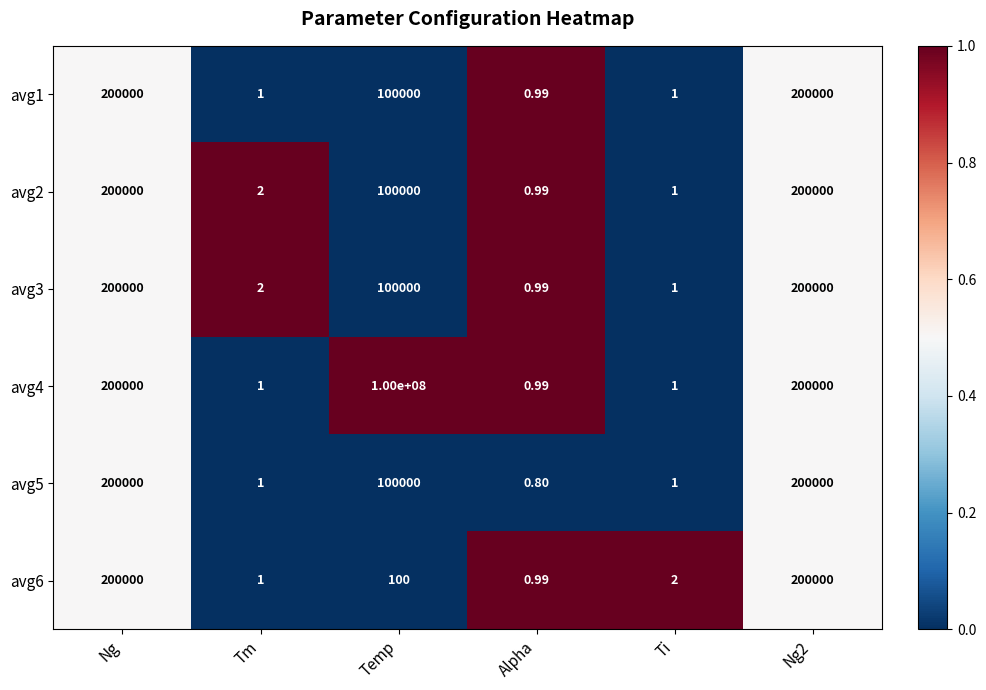

At which category is the sum across all series the highest?

Temp